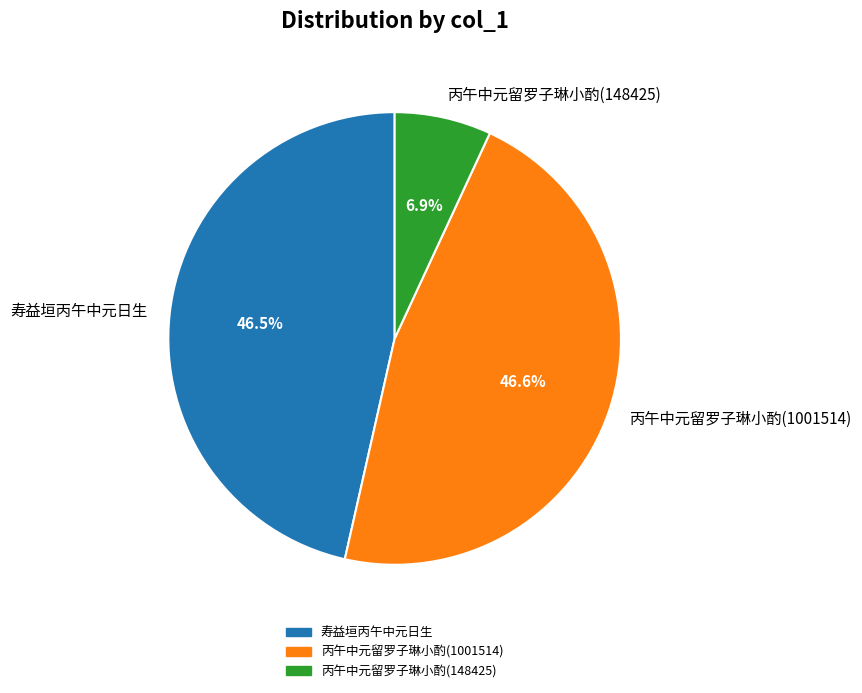

To the nearest percent, what portion does 丙午中元留罗子琳小酌(148425) represent?

7%